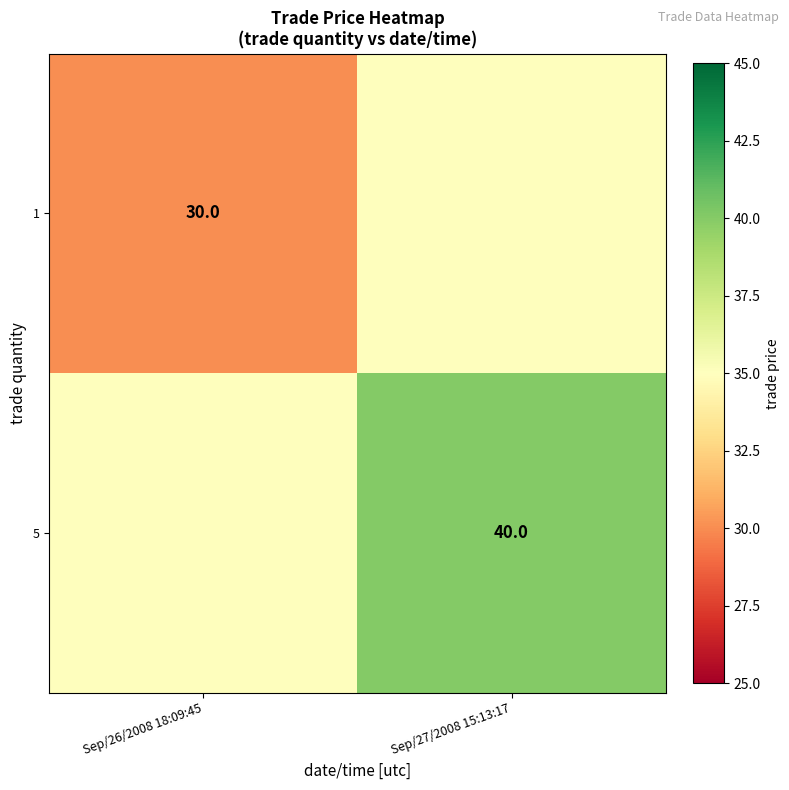

Which category has the highest value across all series?

Sep/27/2008 15:13:17